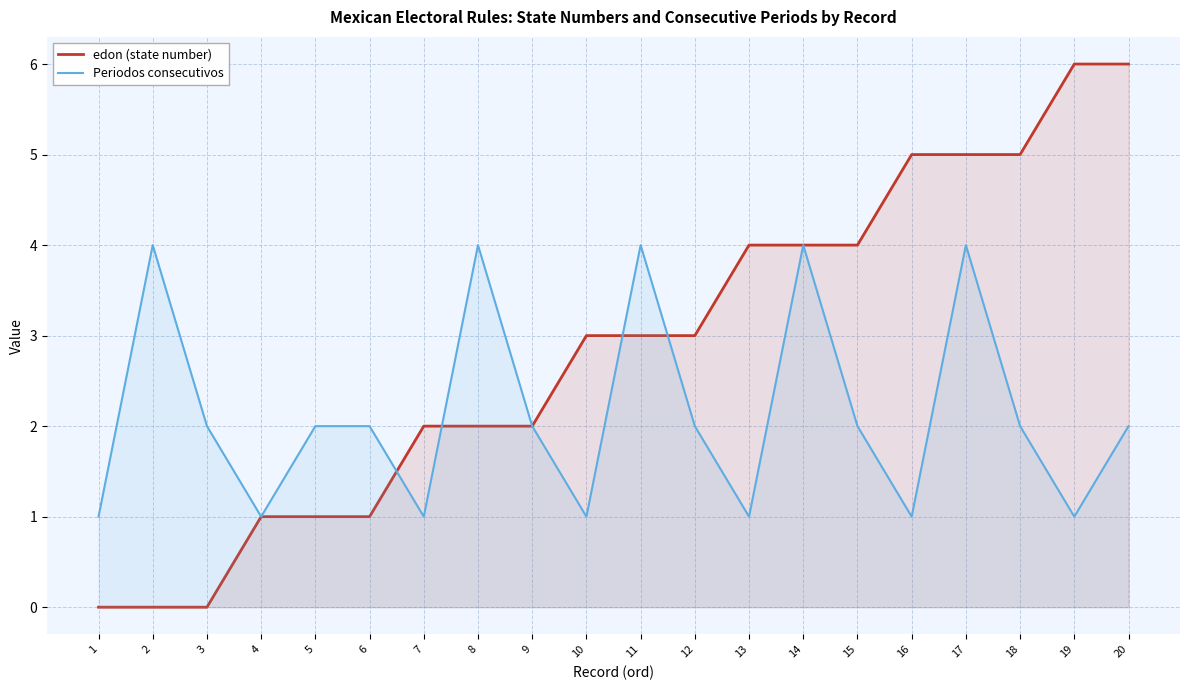

Is it true that edon (state number) equals 2 at 5?

False